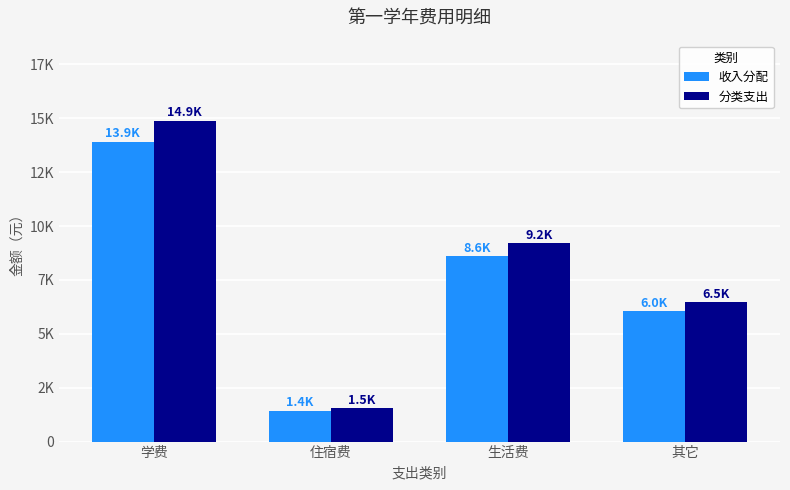

What is the value of the 收入分配 bar at the 4th from the left?

6043.0